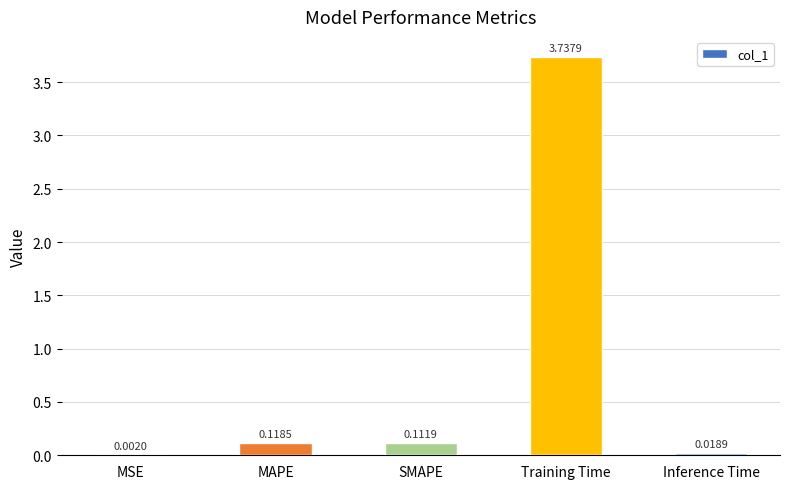

What is the sum of all values?

4.0